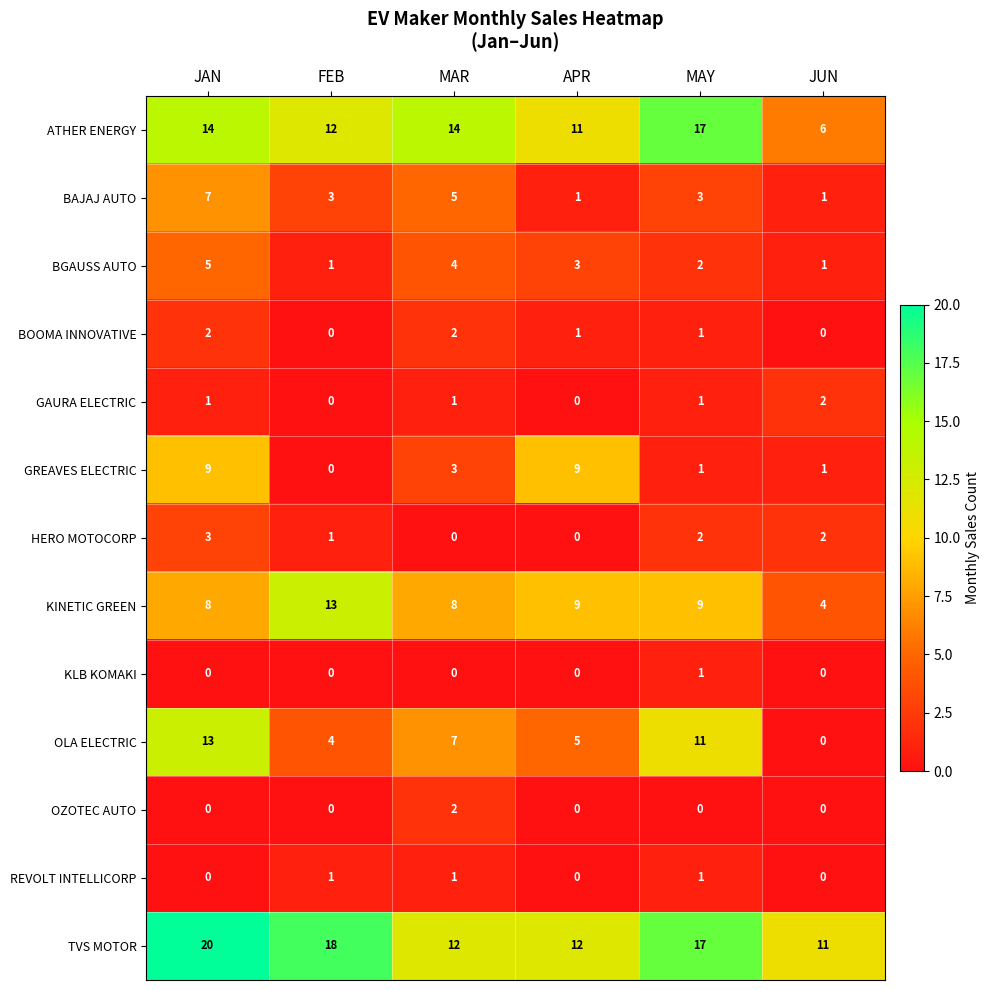

At which category is the sum across all series the highest?

JAN